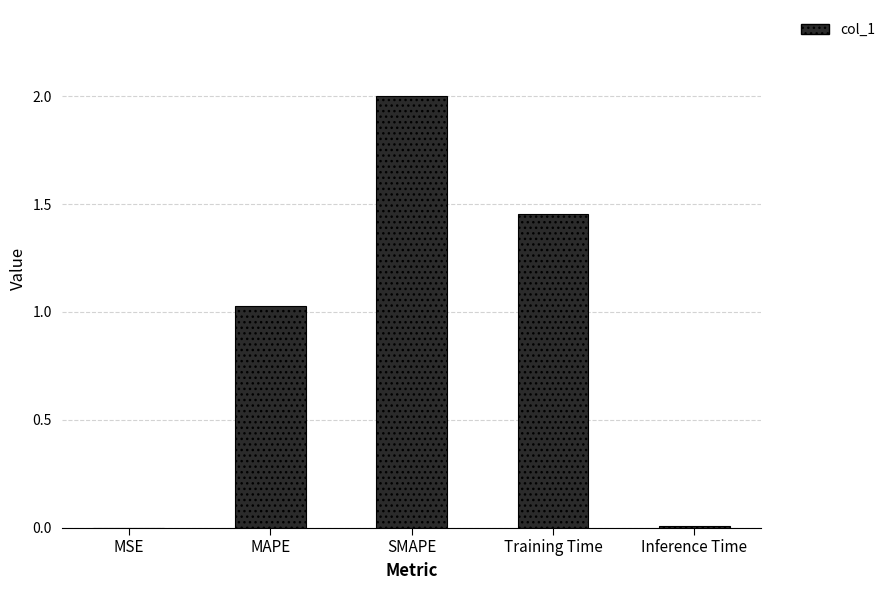

The value at Inference Time is 0.0. True or false?

True